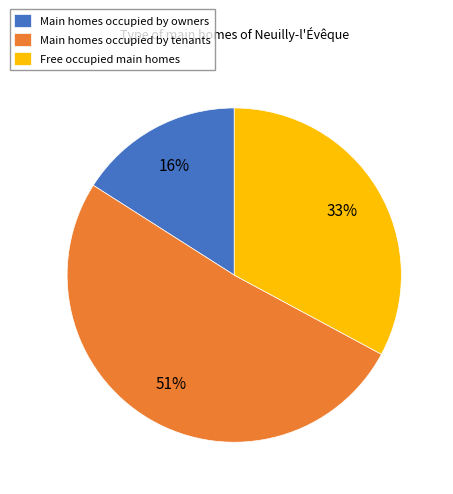

To the nearest percent, what is the difference between the largest and smallest slice percentages?

35%